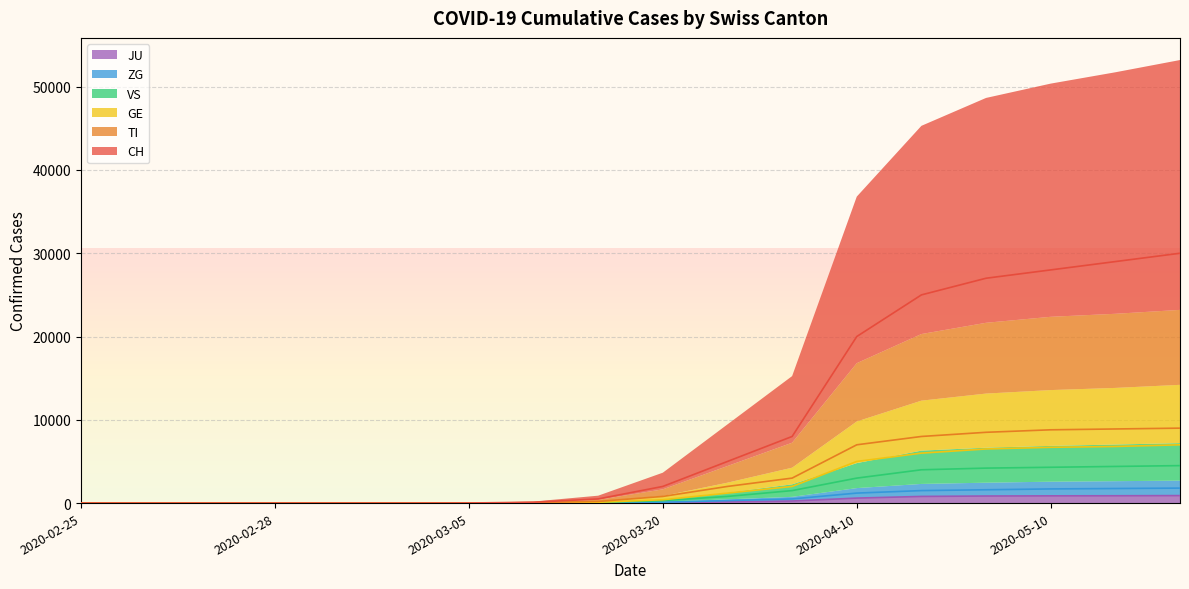

How many distinct data groups are displayed?

6